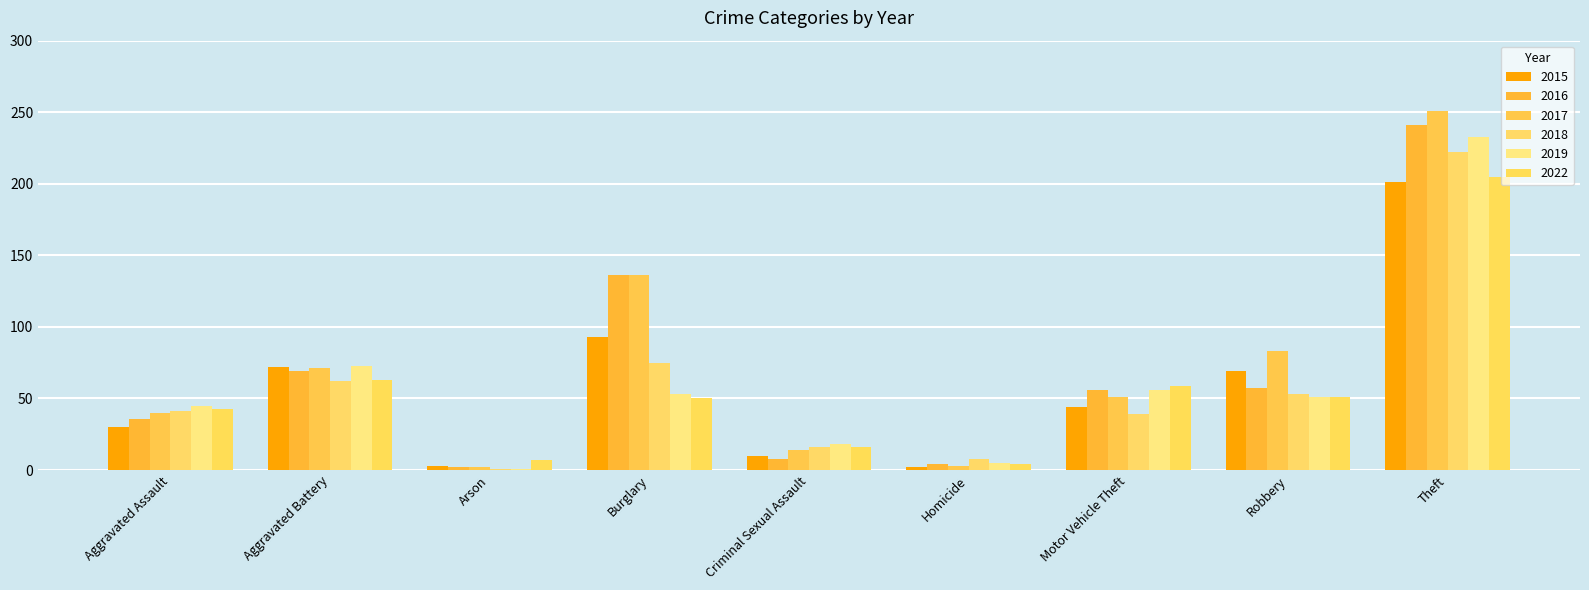

List the labels in order of 2018 value, largest first.

Theft, Burglary, Aggravated Battery, Robbery, Aggravated Assault, Motor Vehicle Theft, Criminal Sexual Assault, Homicide, Arson